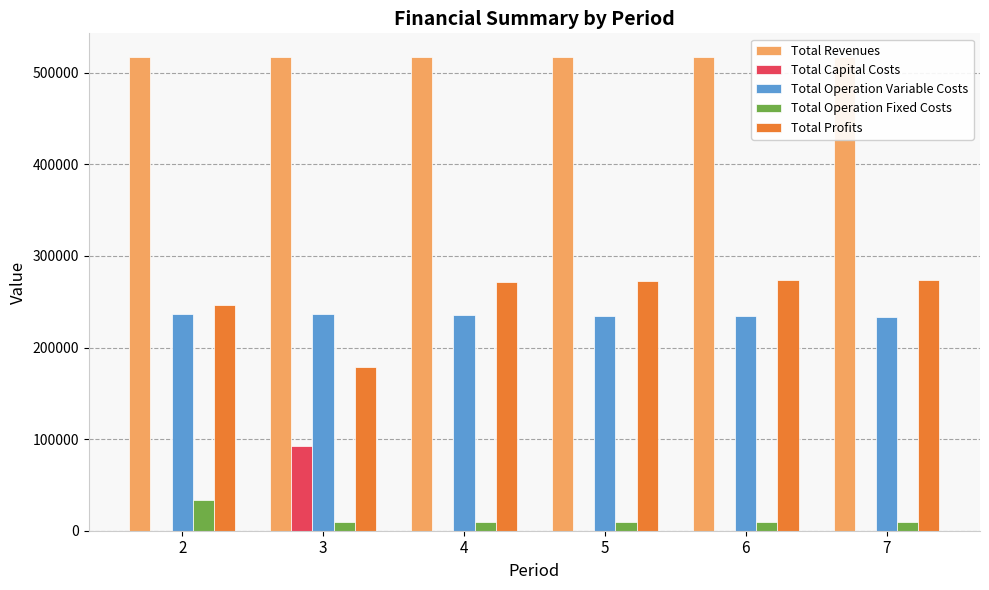

The Total Revenues series shows 517181.9 at 5. True or false?

True